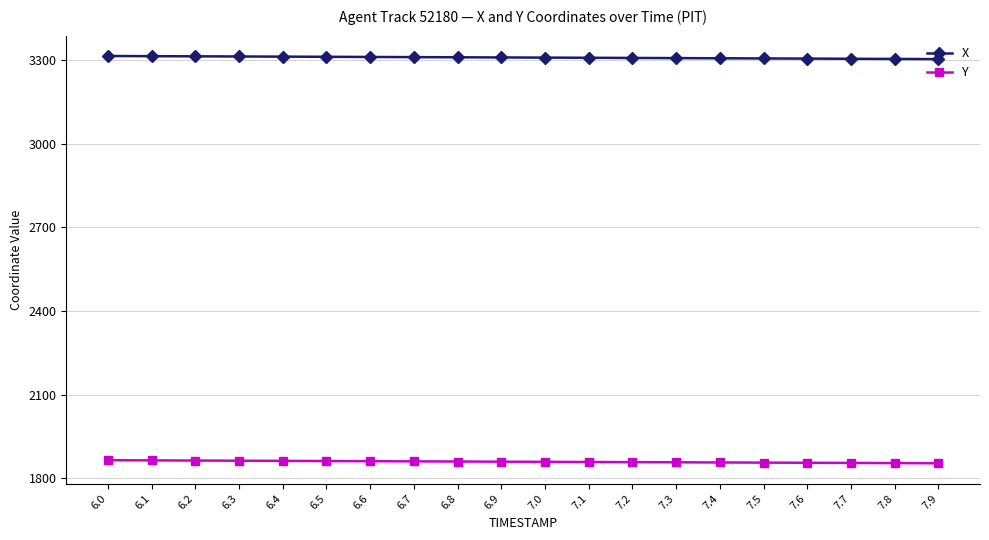

Rank the series by their maximum value, from lowest to highest.

Y, X